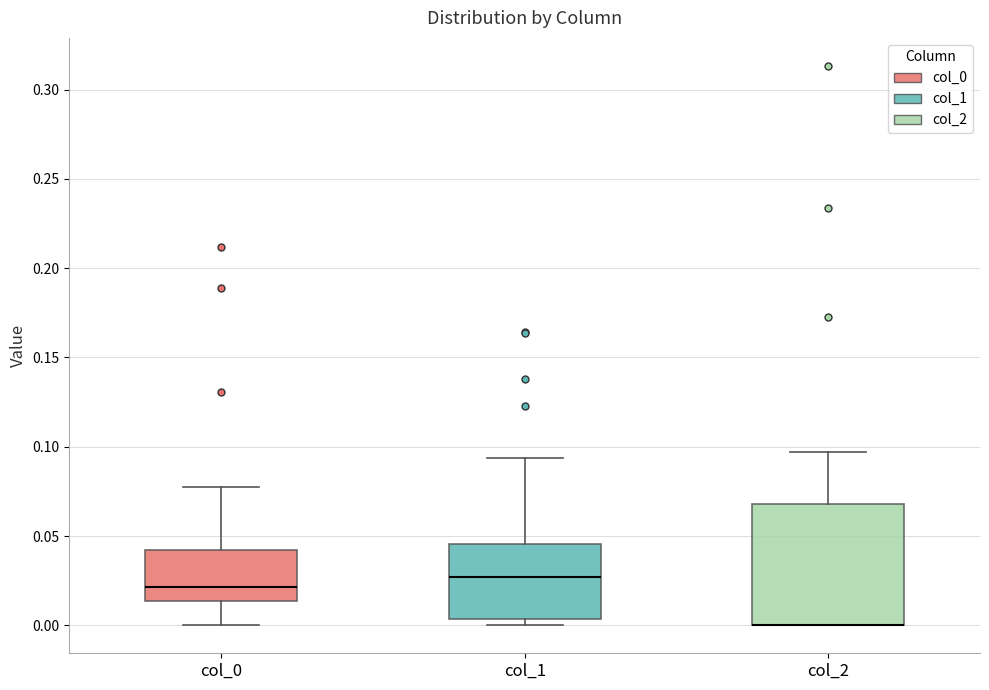

Where does the upper whisker of the box for col_1 end on the y-axis? The values are not printed on the chart, so give them approximately, as read against the axis.

0.095